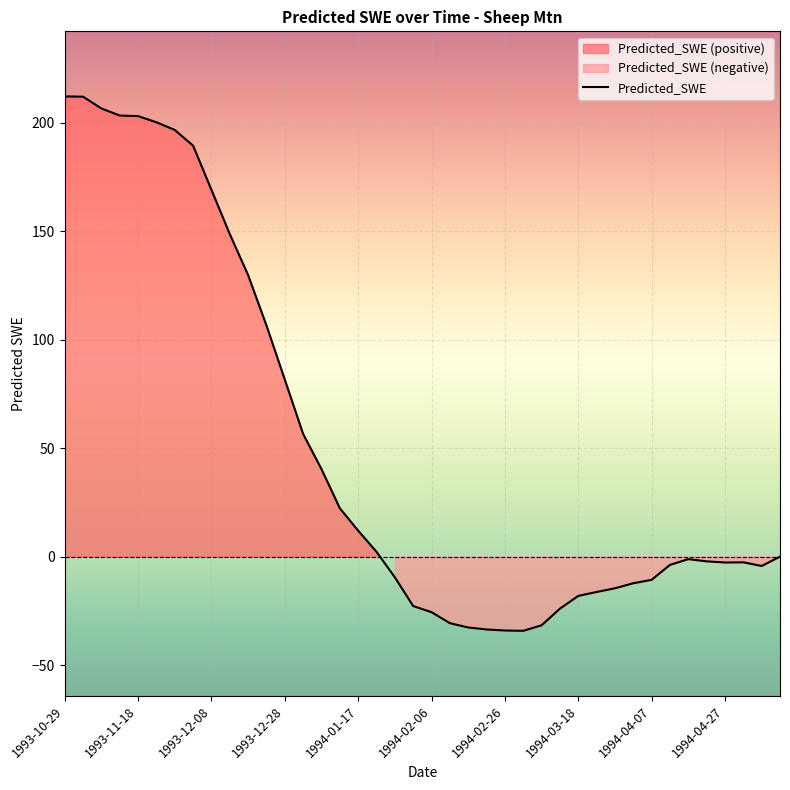

Where is the data nearest to the value 88?

1993-12-28